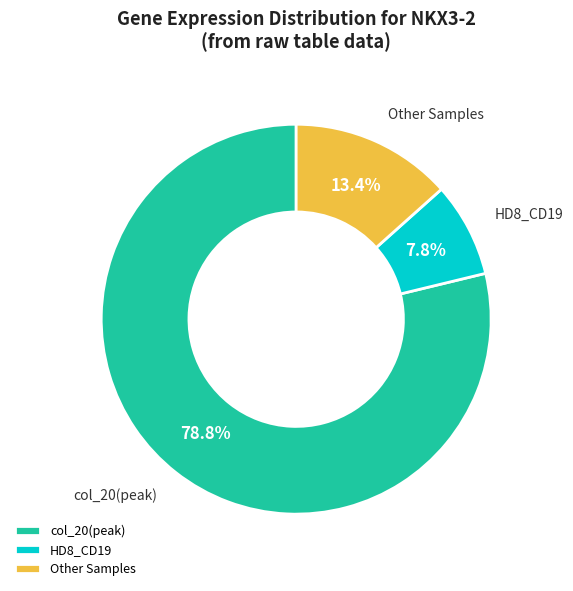

How much of the chart is everything except col_20(peak)?

21.2%